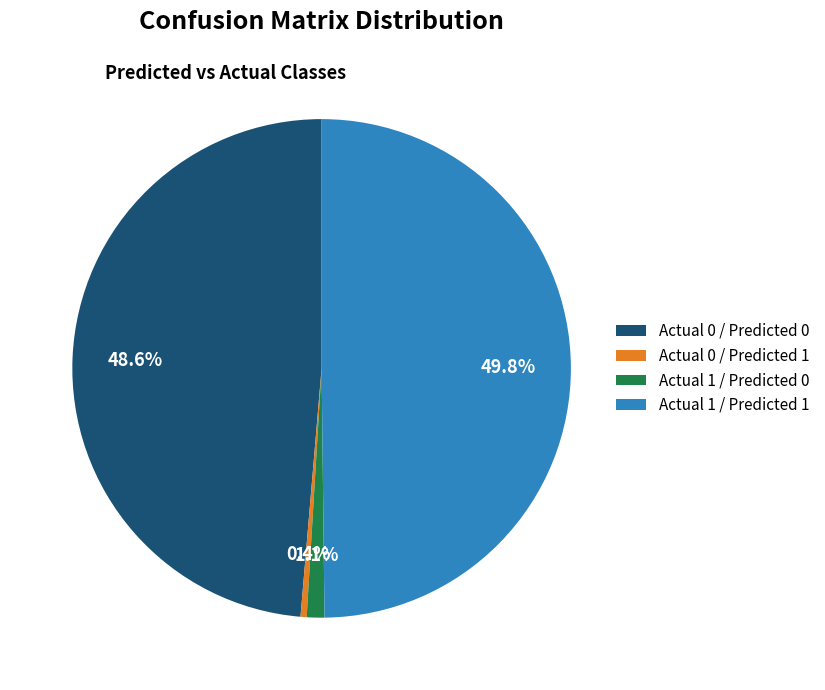

Does Actual 0 / Predicted 0 represent more than half of the total?

No